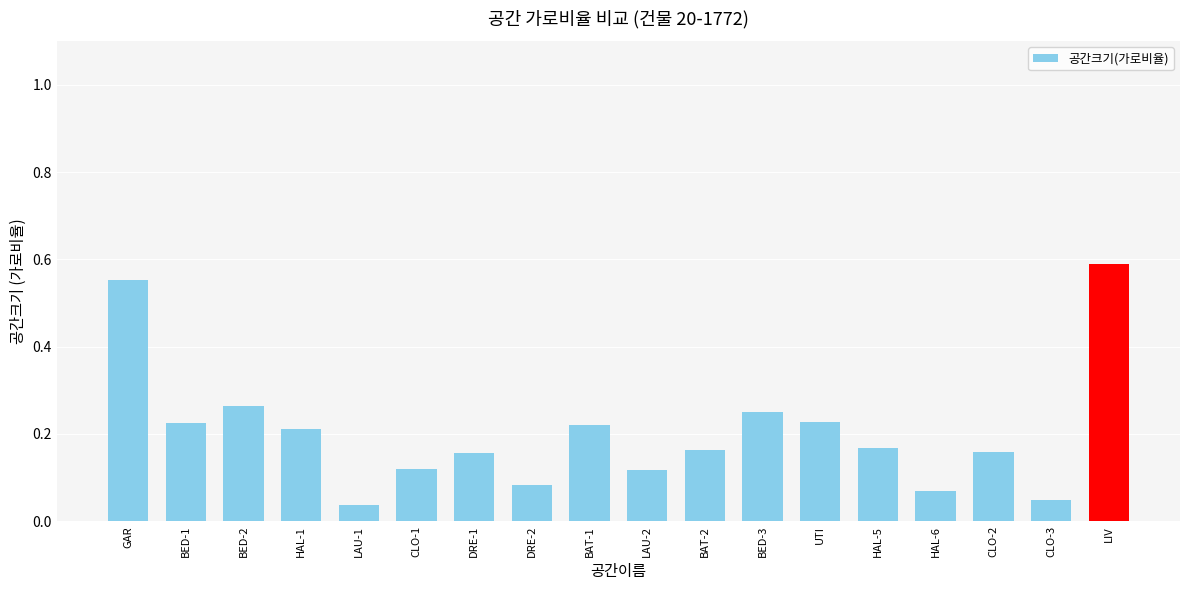

What position from the right is GAR?

18